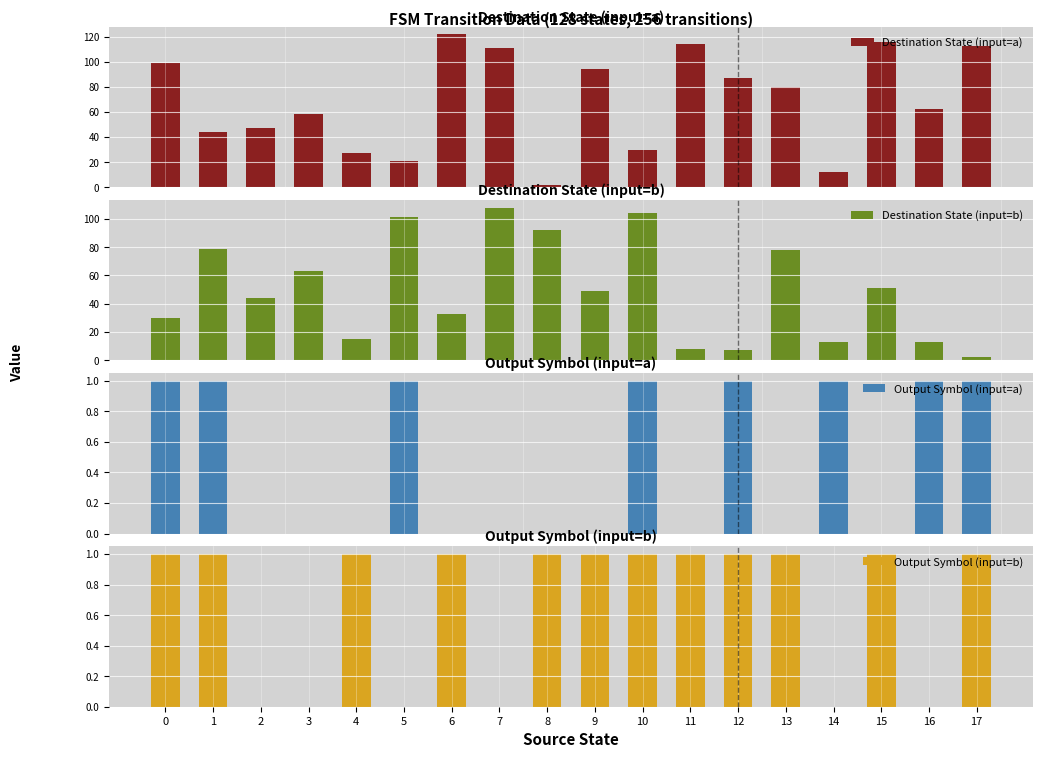

Reading right to left, list all the values displayed in this chart.

Destination State (input=a): 113	62	116	12	80	87	114	30	94	2	111	122	21	27	58	47	44	99
Destination State (input=b): 2	13	51	13	78	7	8	104	49	92	108	33	101	15	63	44	79	30
Output Symbol (input=a): 1	1	0	1	0	1	0	1	0	0	0	0	1	0	0	0	1	1
Output Symbol (input=b): 1	0	1	0	1	1	1	1	1	1	0	1	0	1	0	0	1	1